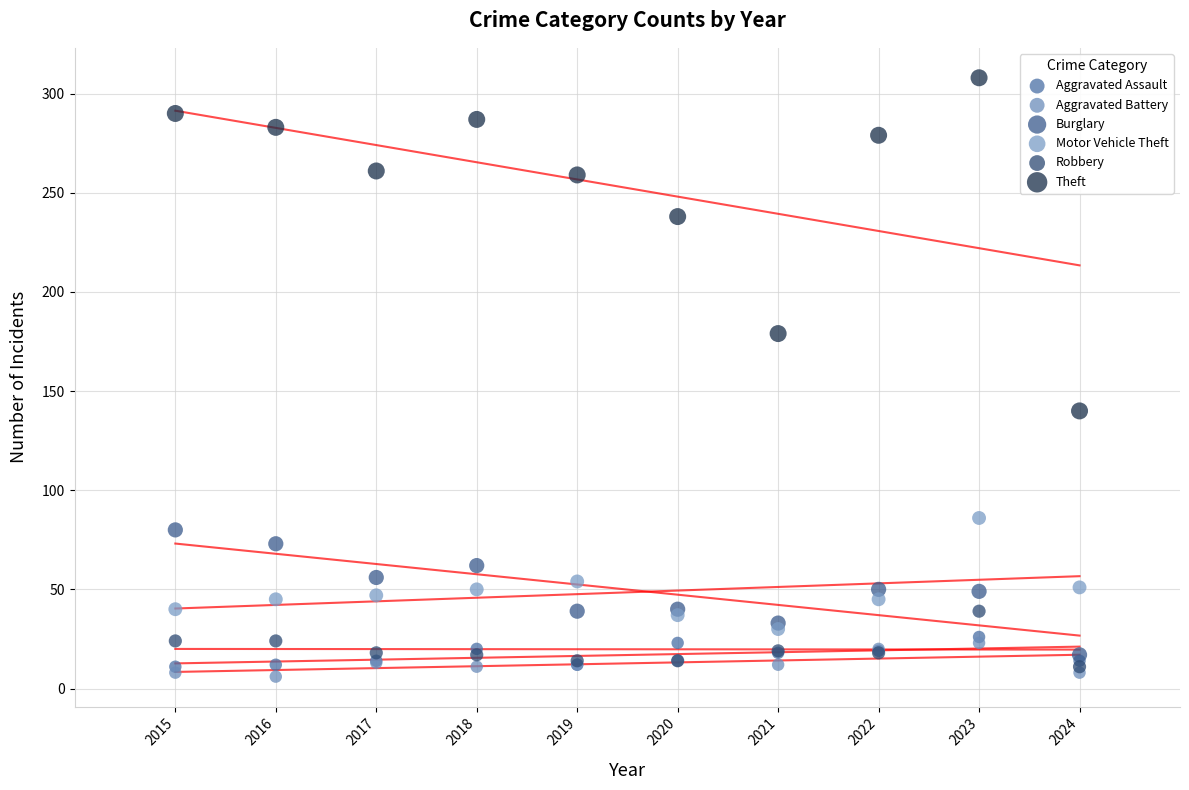

Which series contains the highest Y value?

Theft